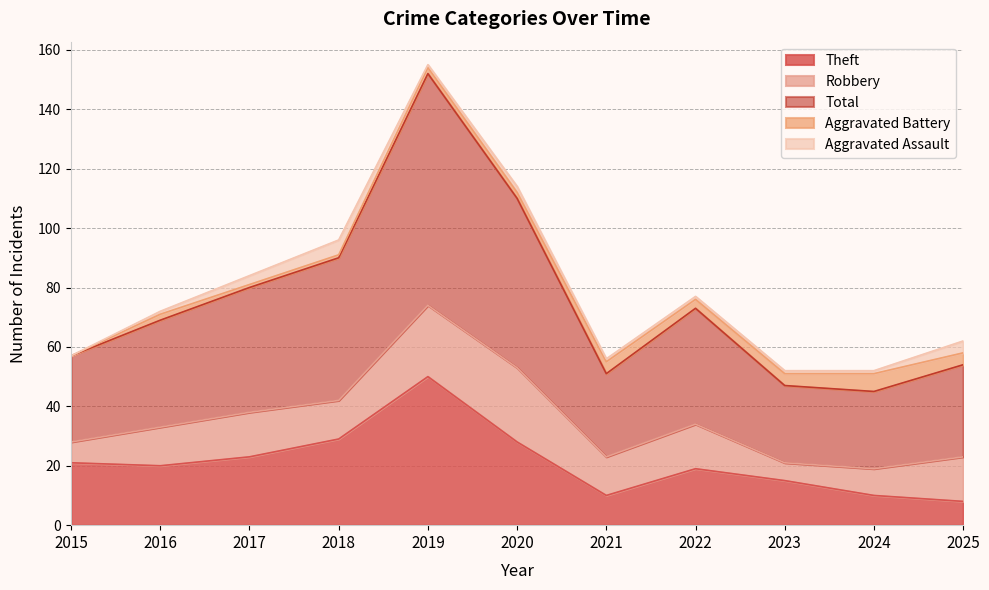

At which label is Aggravated Battery closest to 3?

2022